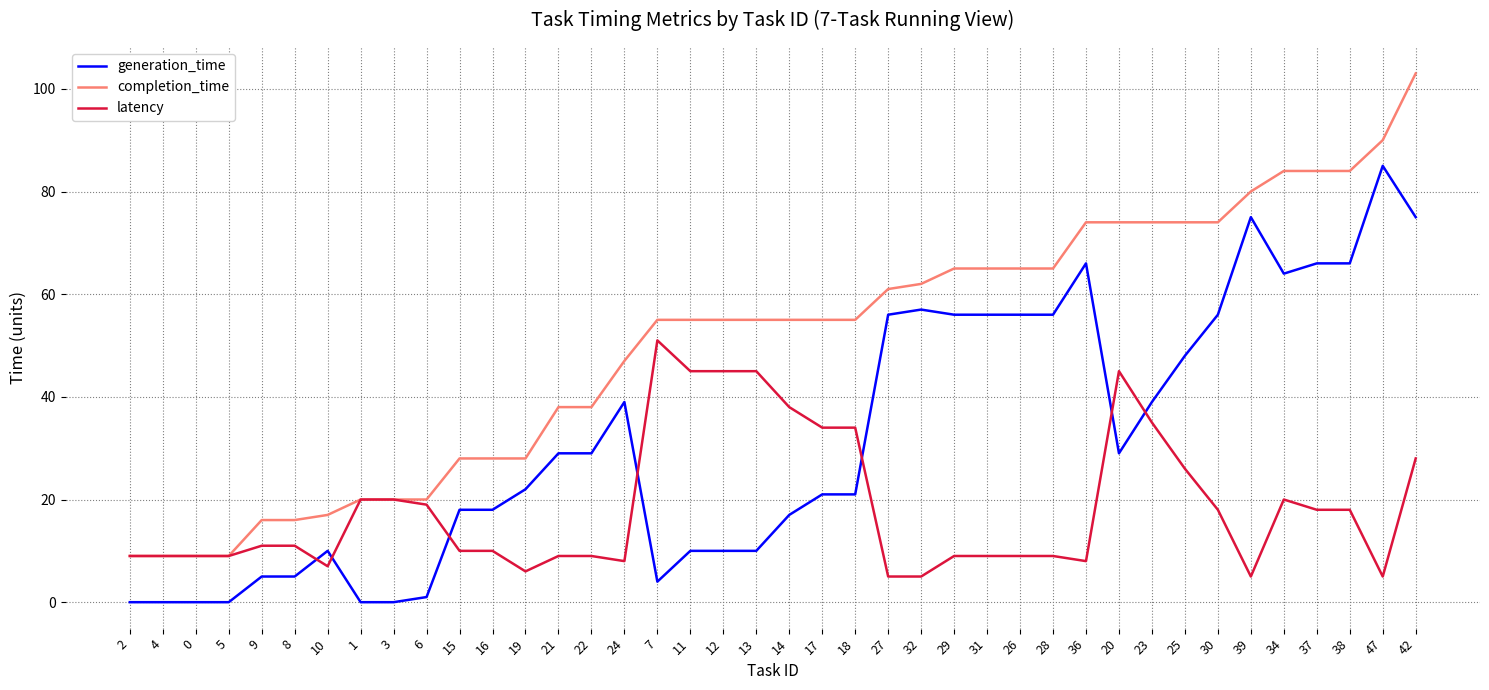

What position from the left is 2?

1